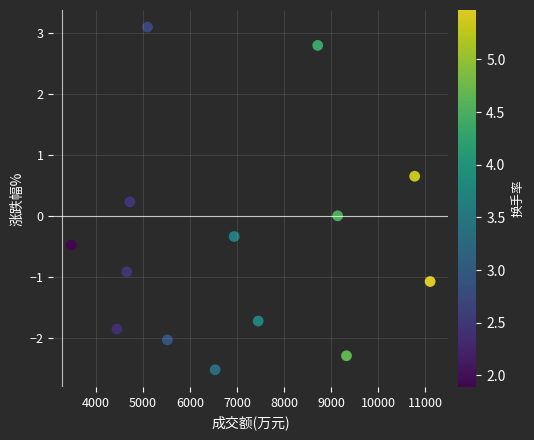

What is the range of X values (max minus min)?

7631.0